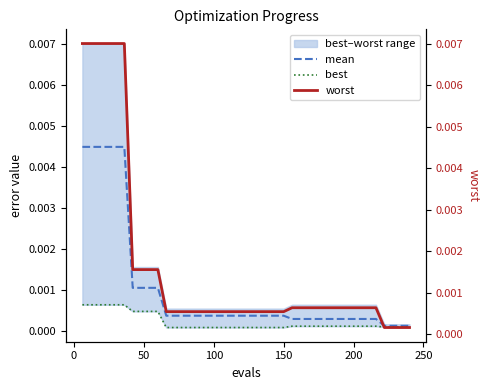

List the series in order of their overall mean, highest first.

worst, mean, best